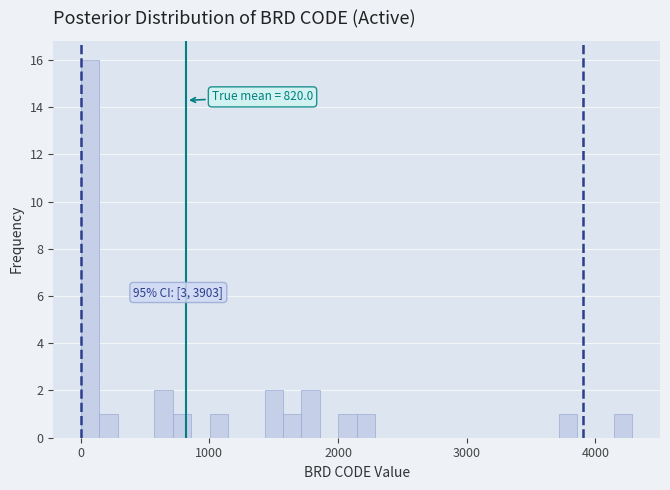

Around what value on the x-axis is the tallest bar? Give the approximate position of its centre, as read against the axis.

100